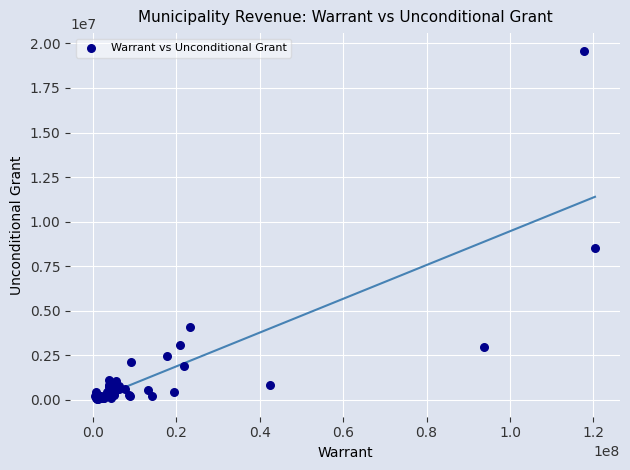

What Y value in the scatter plot is closest to 9826025?

8515544